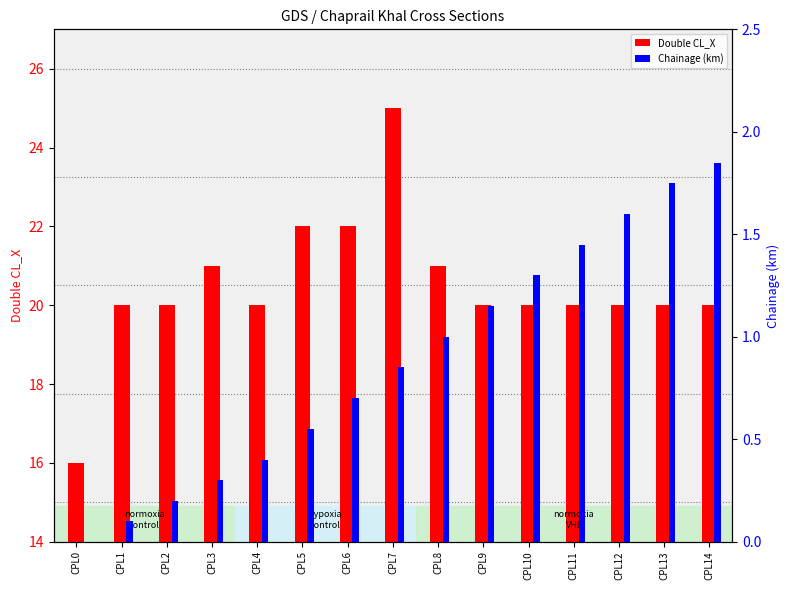

Which category has the highest value in the Chainage (km) series?

CPL14